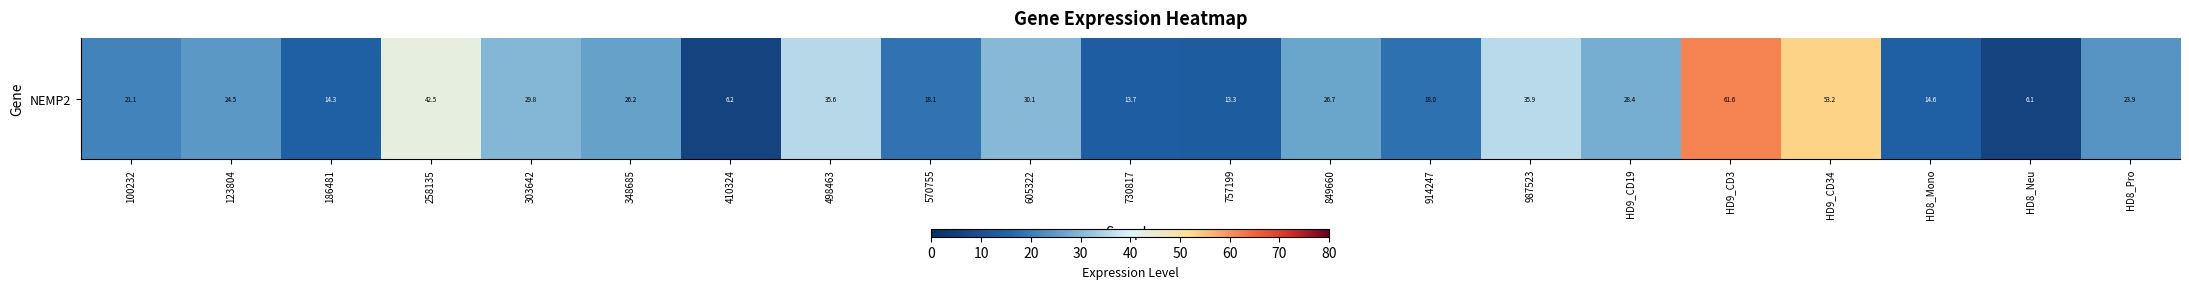

Which has a higher value, HD8_Pro or 348685?

348685